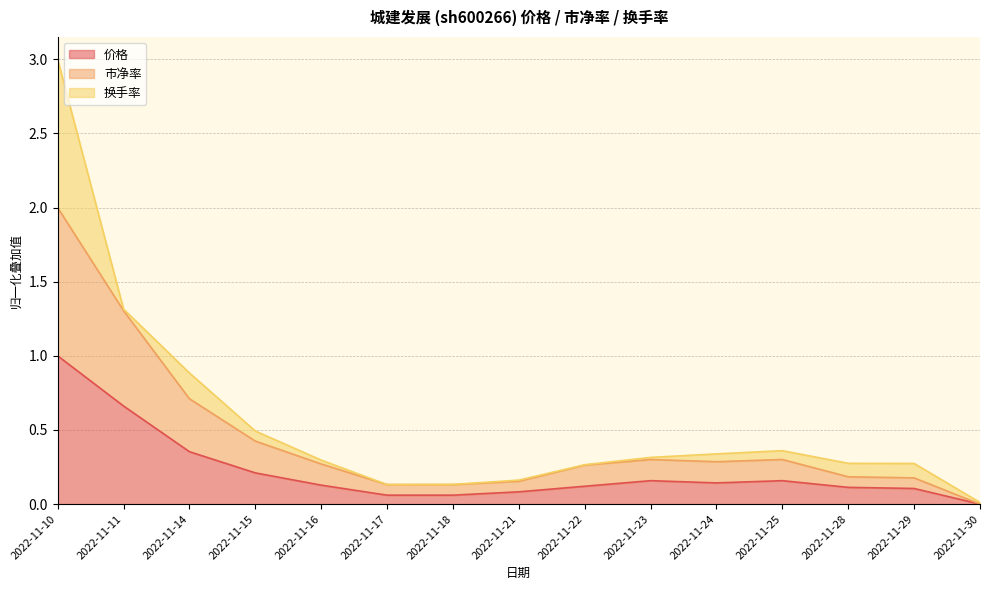

True or false: 价格 and 市净率 cross at least once.

False